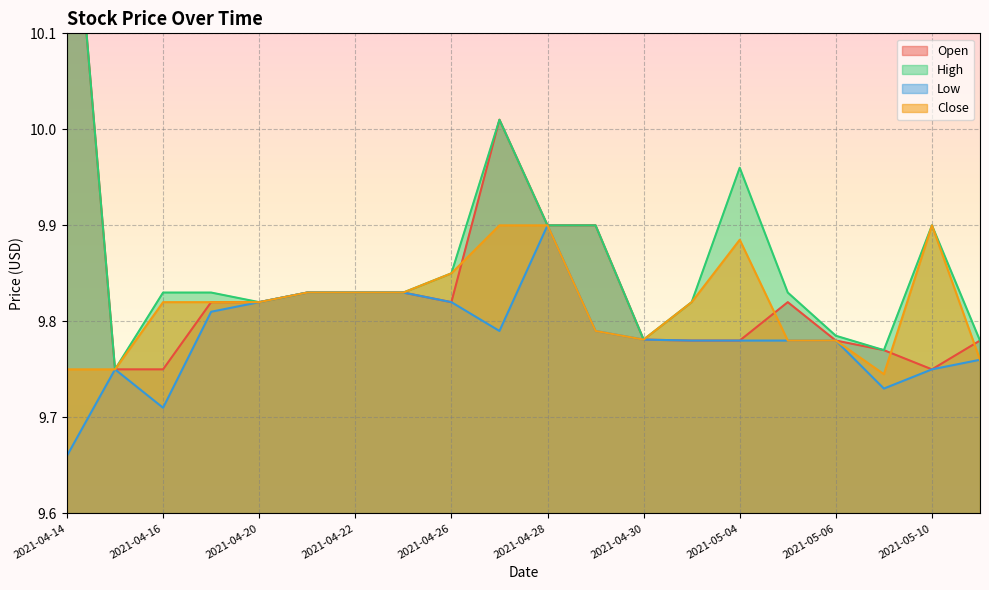

True or false: Open and Low intersect in this chart.

False